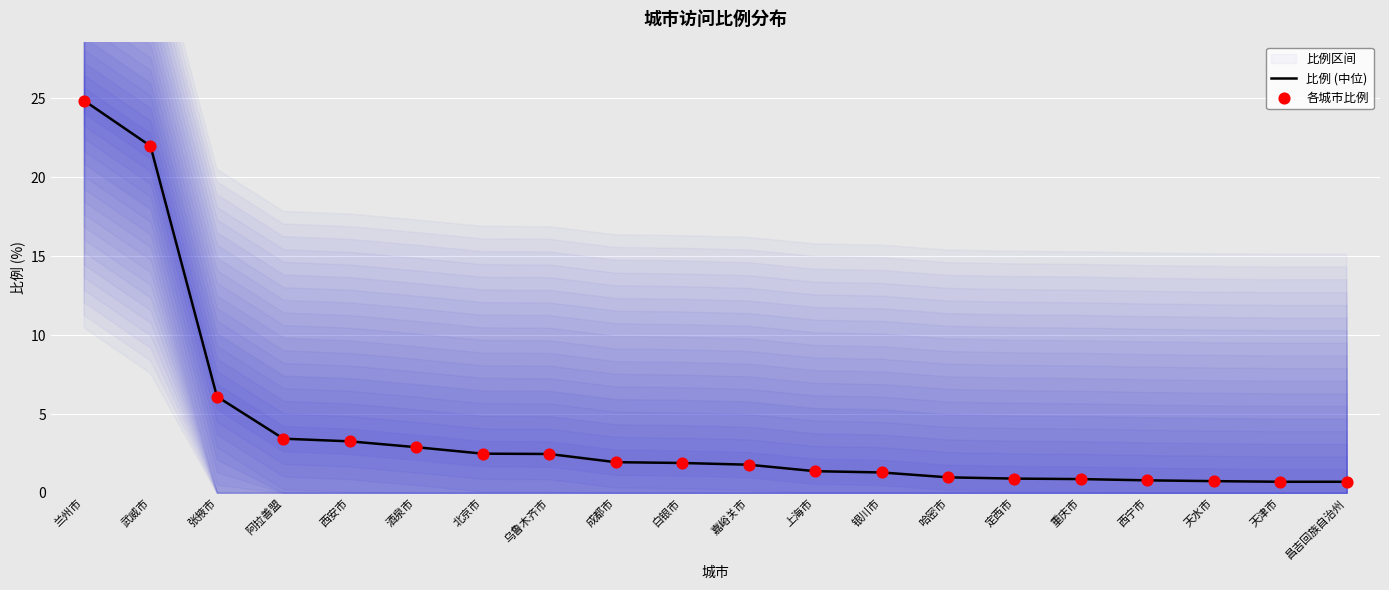

Which series has the largest total across all categories?

比例 (中位)